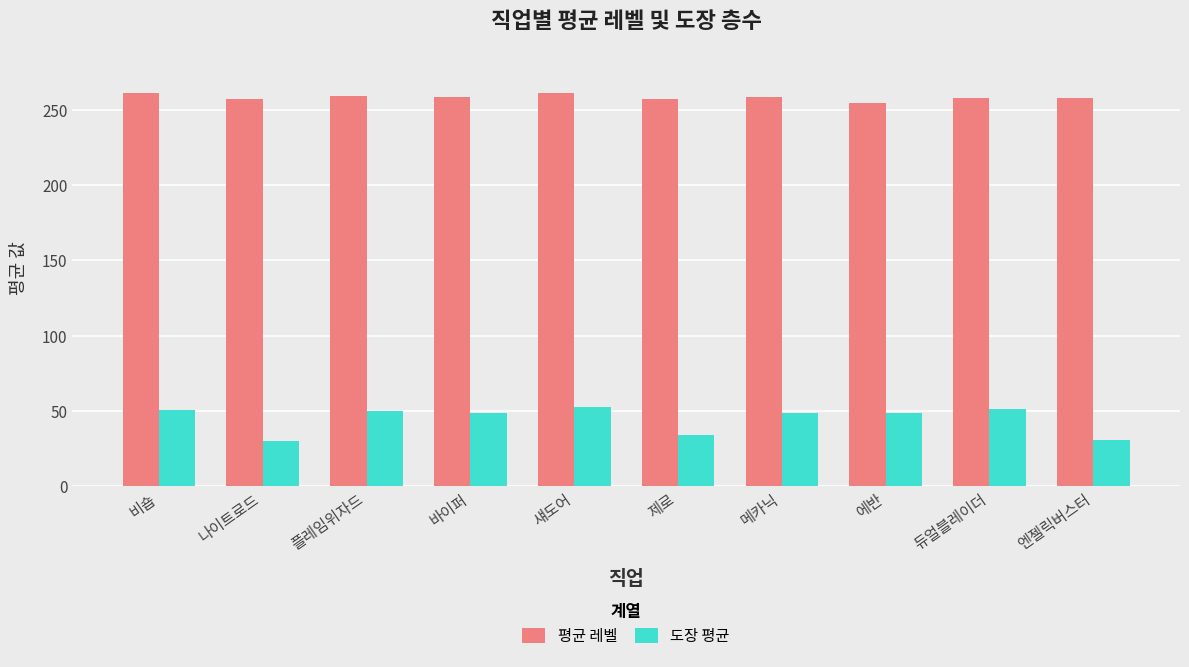

What is the difference between the highest and lowest values at 섀도어?

208.5